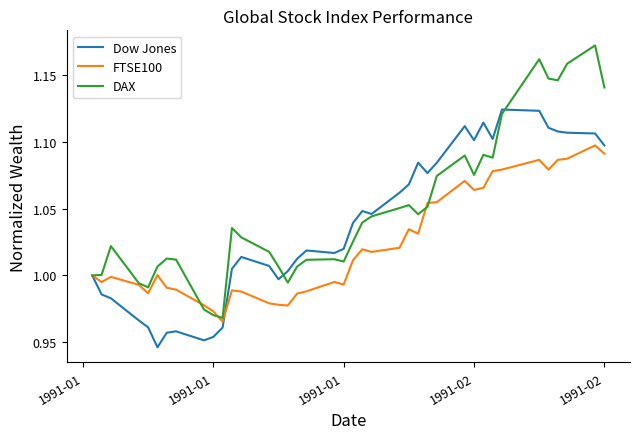

List the series in order of their overall mean, lowest first.

FTSE100, Dow Jones, DAX